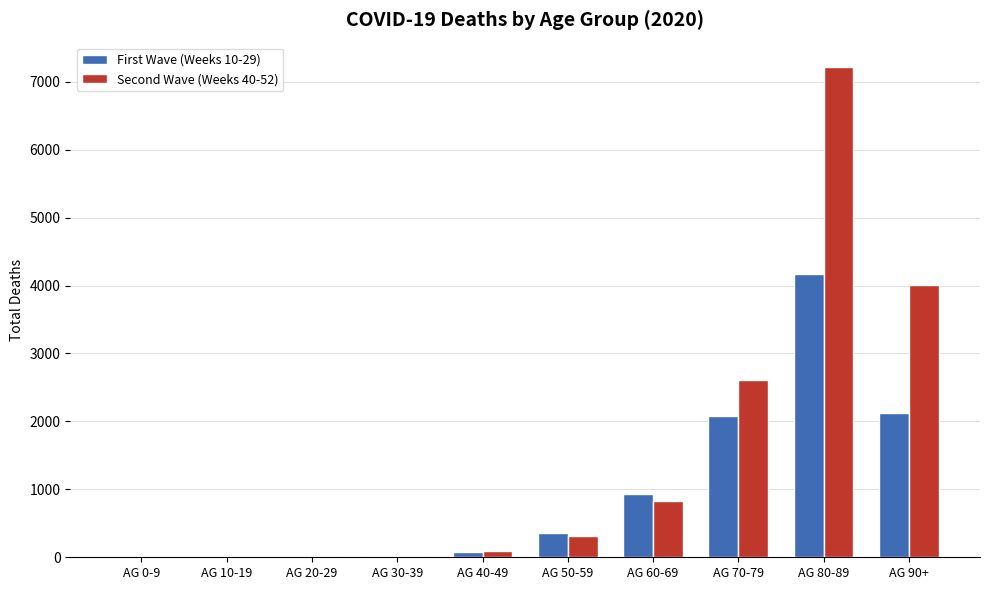

What is the sum of the Second Wave (Weeks 40-52) values at AG 40-49 and AG 0-9?

86